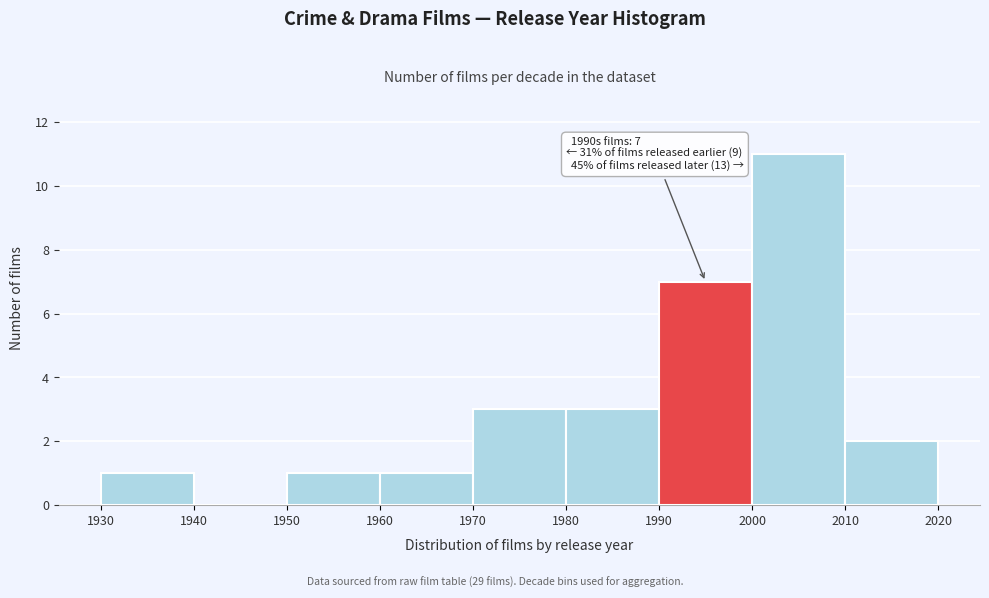

Over which range of the x-axis is the bar tallest?

2000 to 2010